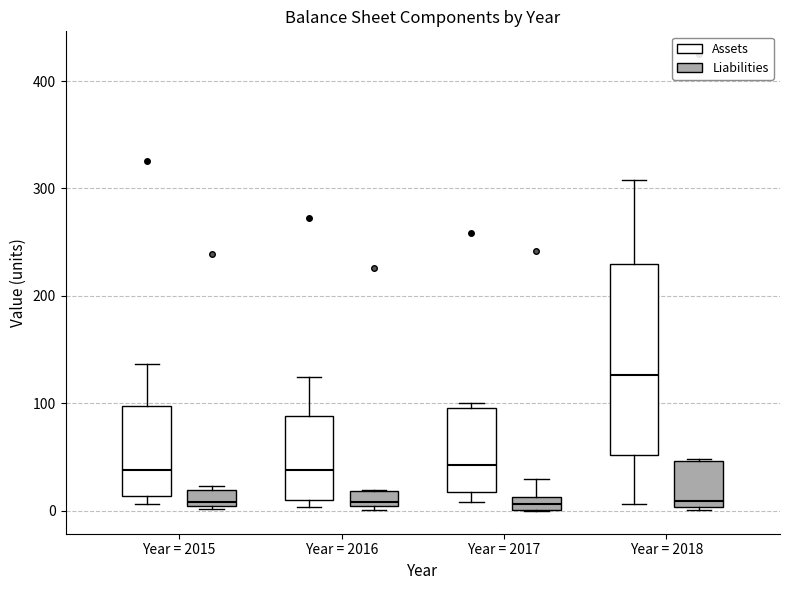

Which box is the tallest, from its lower edge to its upper edge?

Year = 2018 (Assets)